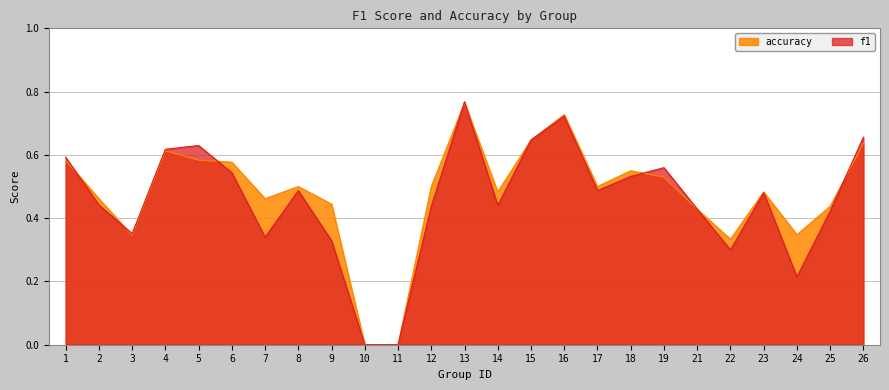

In accuracy, how many points are higher than both neighbors (excluding endpoints)?

6